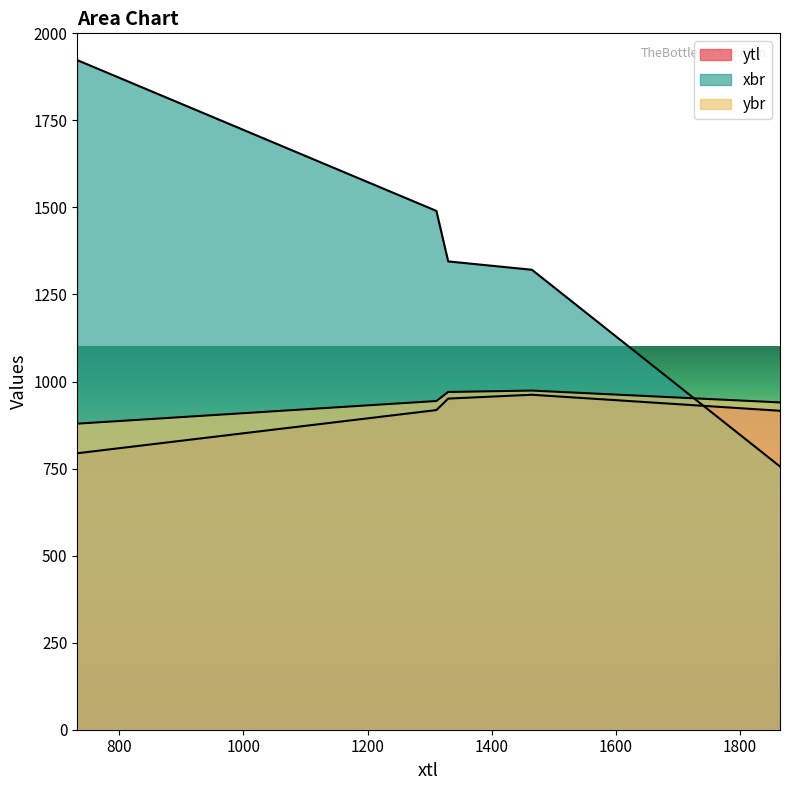

What is the difference between the maximum and minimum values in the xbr series?

1167